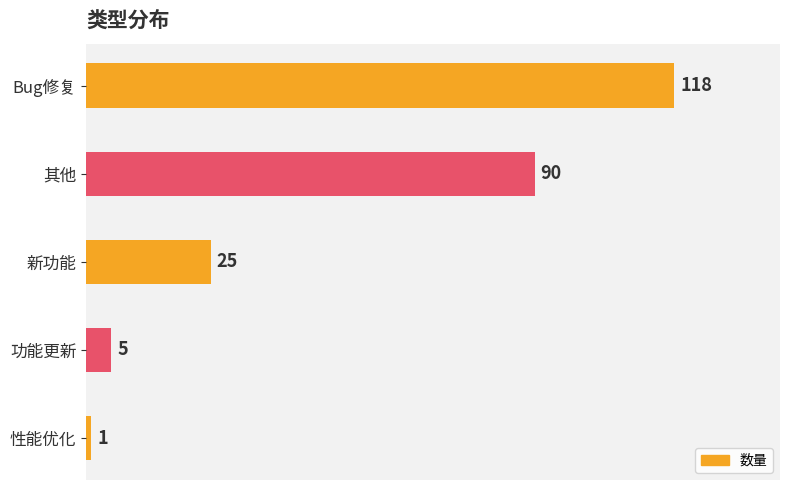

Rank the categories by value from highest to lowest.

Bug修复, 其他, 新功能, 功能更新, 性能优化